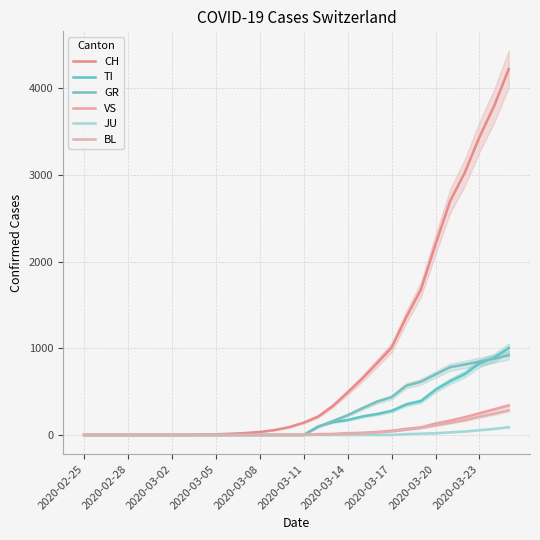

What is the sum of all VS values?

1697